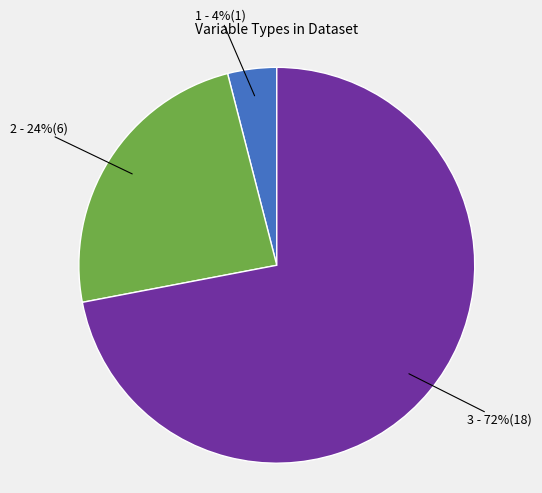

To the nearest percent, what is the difference between the largest and smallest slice percentages?

68%